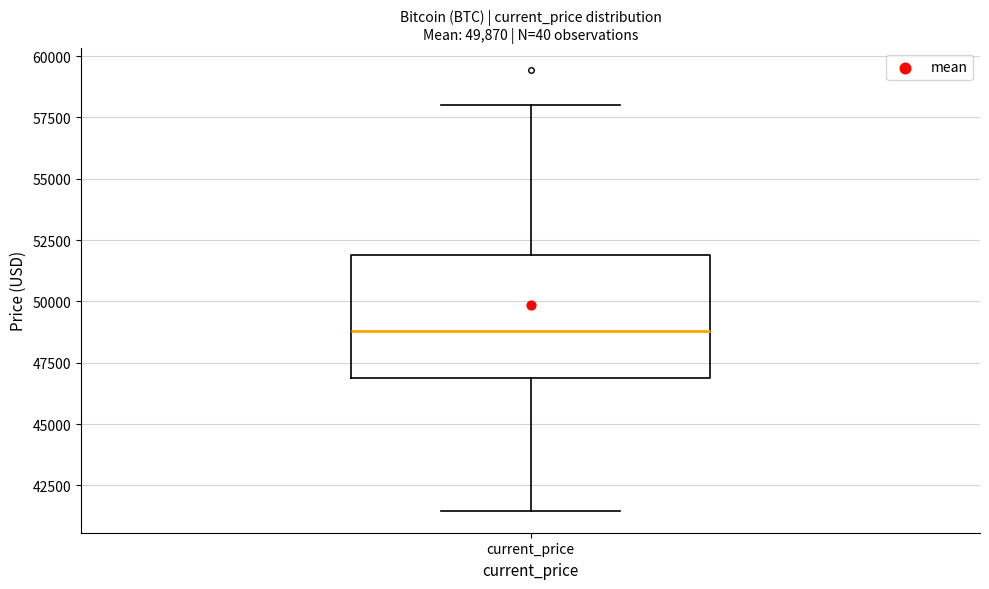

Read this box plot against the y-axis: the position of the median line, the range covered by the box, and the ends of both whiskers. The values are not printed on the chart, so give them approximately, as read against the axis.

median 49000, box 47000 to 52000, whiskers 41500 to 58000